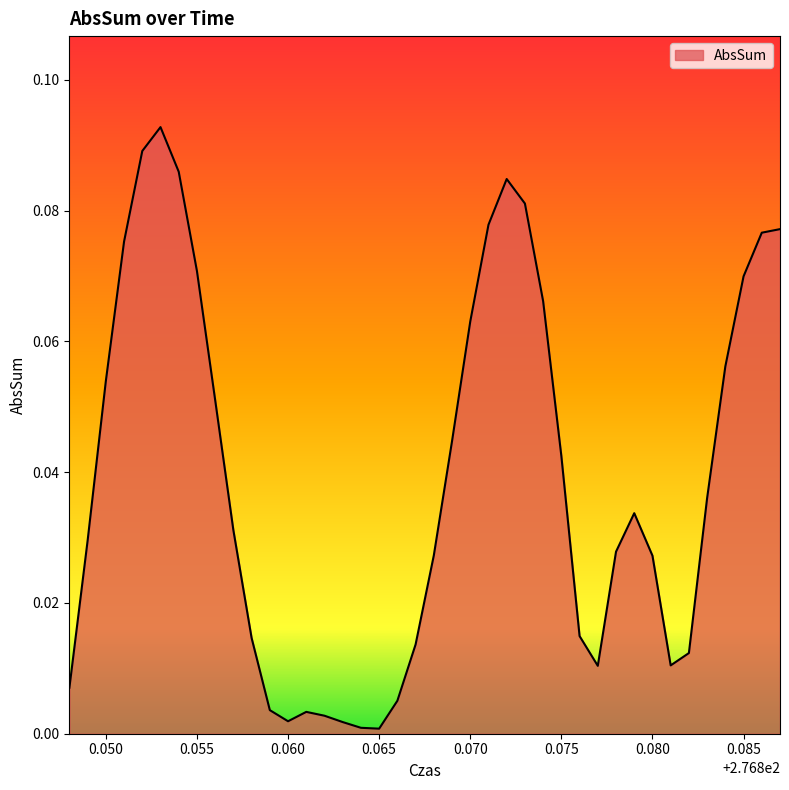

What is the greatest value displayed?

0.1